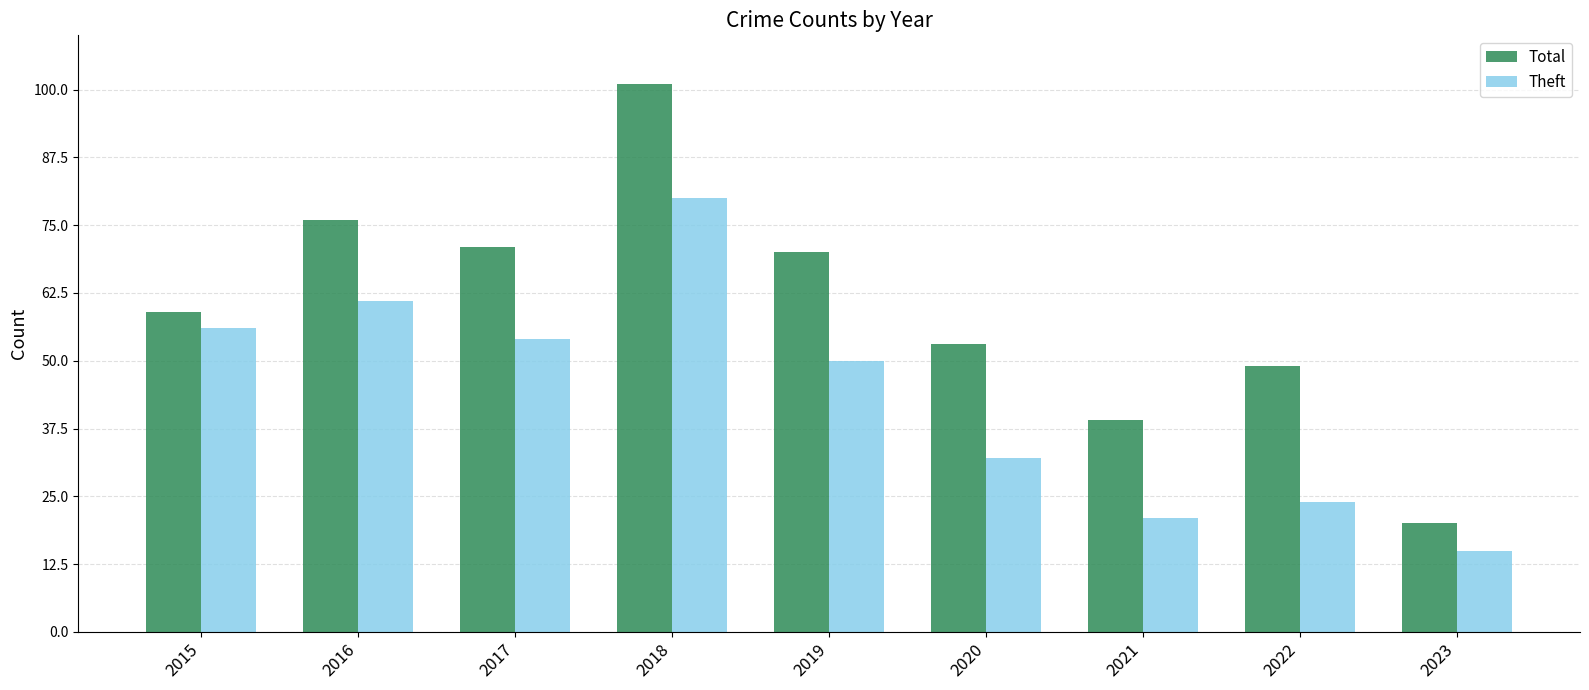

How many bars are there in total?

18